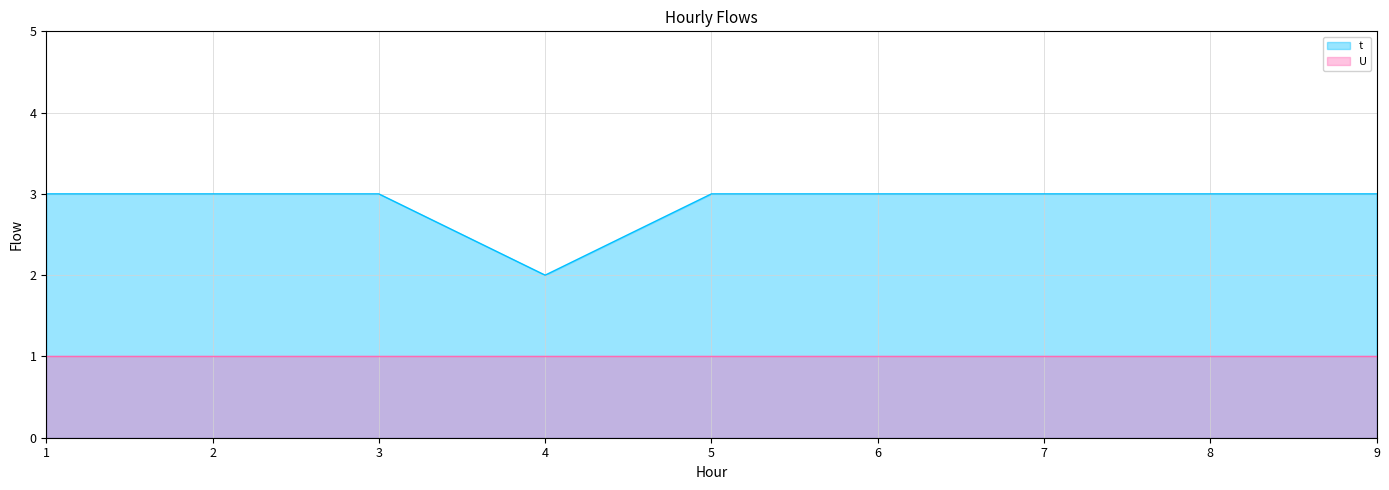

What is the value of the 9th point from the left?

3